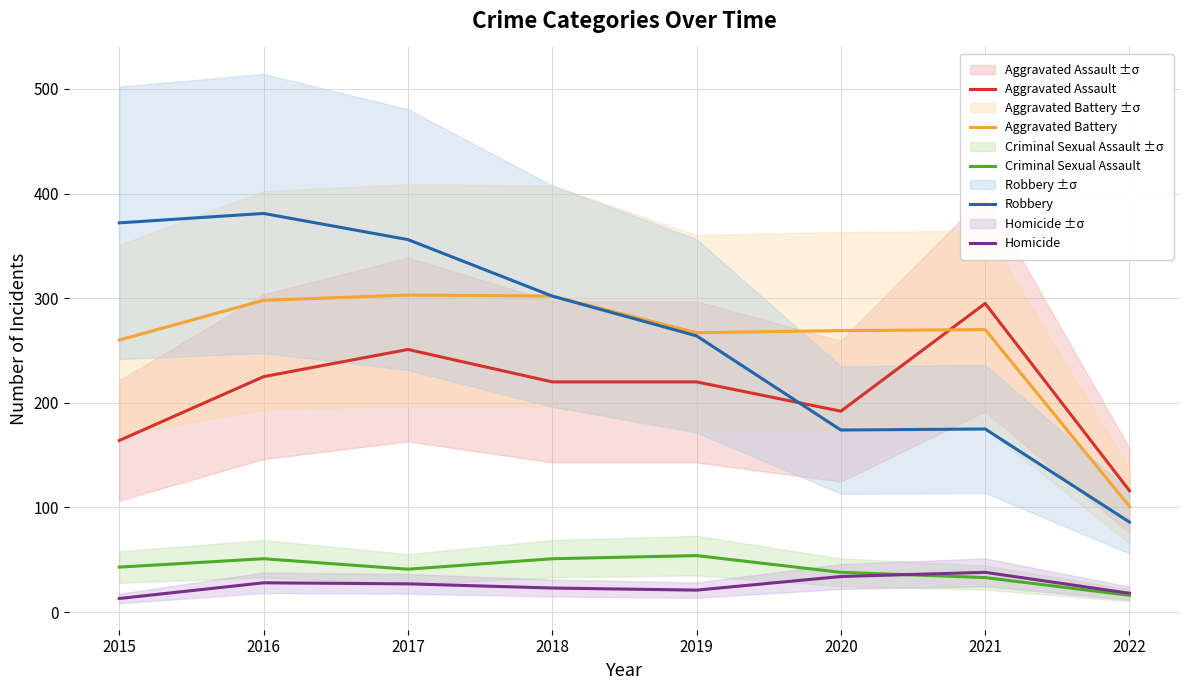

What is the value of the Aggravated Battery point at the 6th from the left?

269